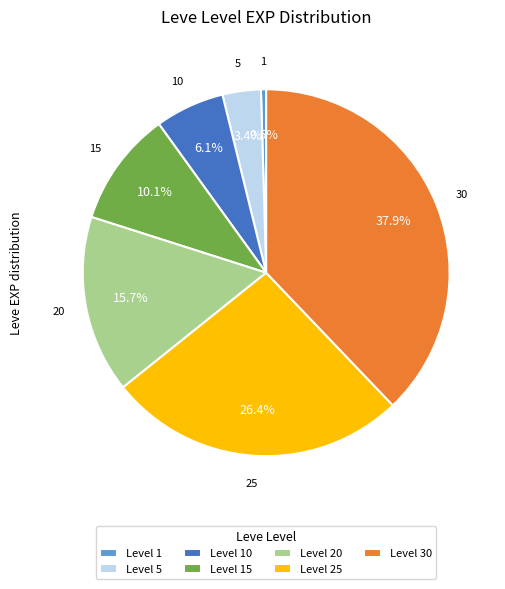

Do Level 5 and Level 30 together represent more than half of the pie?

No